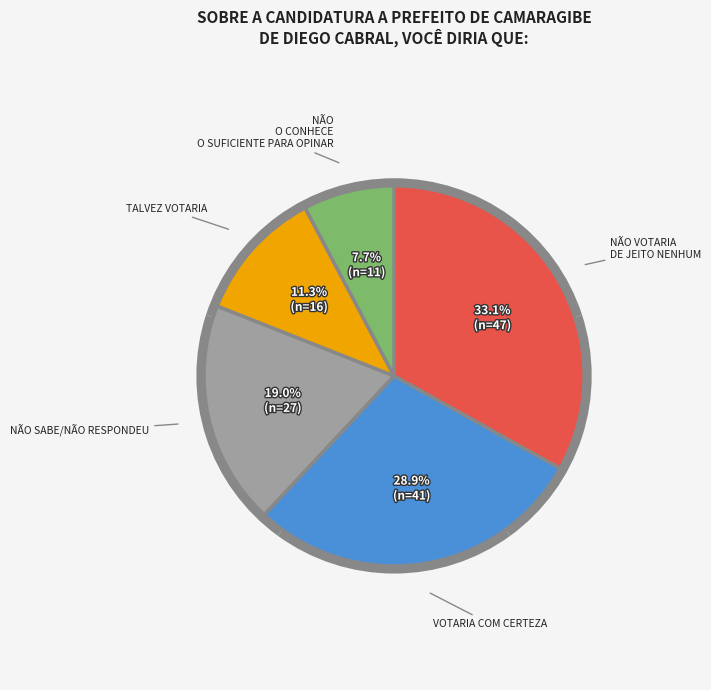

Between NÃO O CONHECE O SUFICIENTE PARA OPINAR and NÃO SABE/NÃO RESPONDEU, which is larger?

NÃO SABE/NÃO RESPONDEU